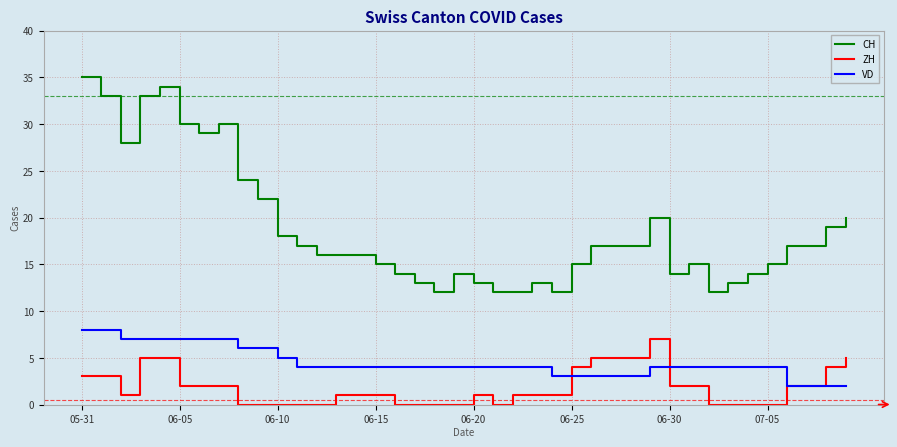

List the series in order of their overall mean, highest first.

CH, VD, ZH